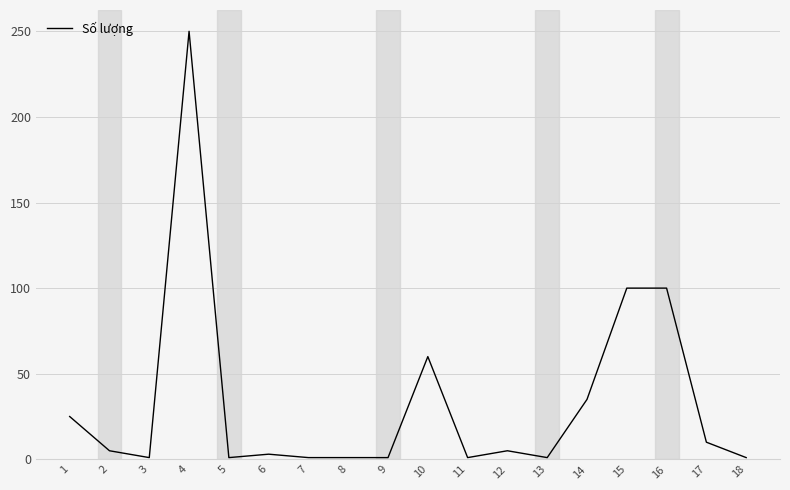

Reading left to right, extract all data points from this chart.

25	5	1	250	1	3	1	1	1	60	1	5	1	35	100	100	10	1